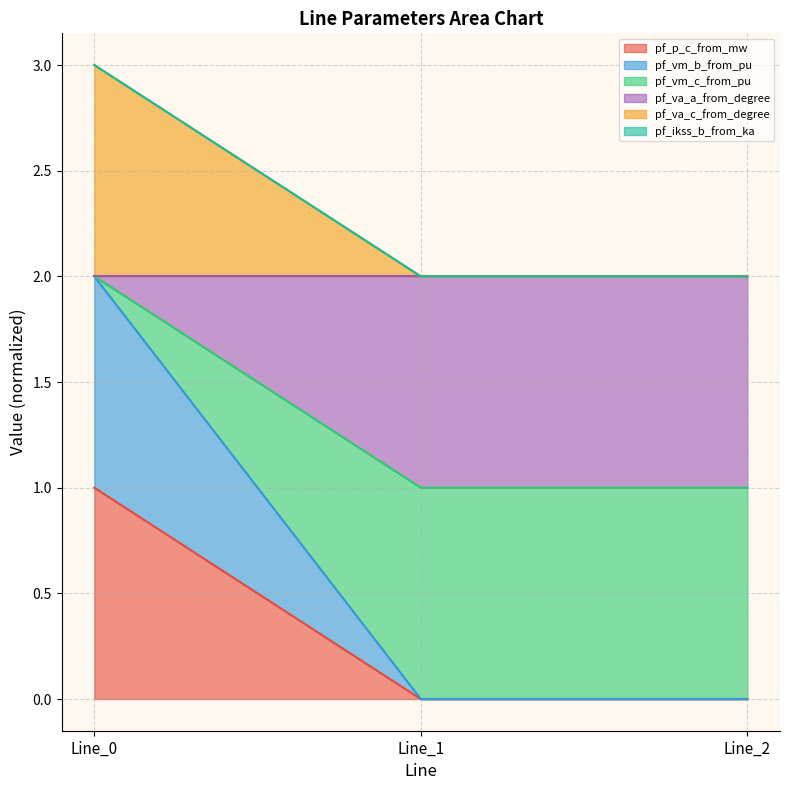

How many values in the pf_va_c_from_degree series exceed 0?

1